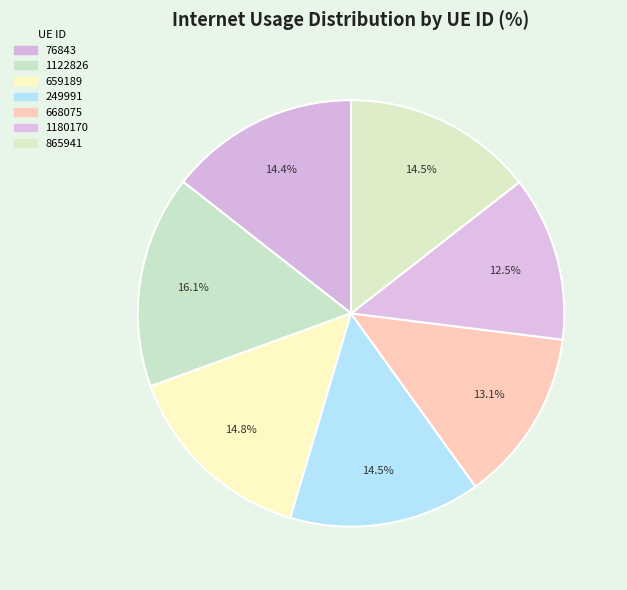

What percentage is the 1122826 slice, to the nearest percent?

16%